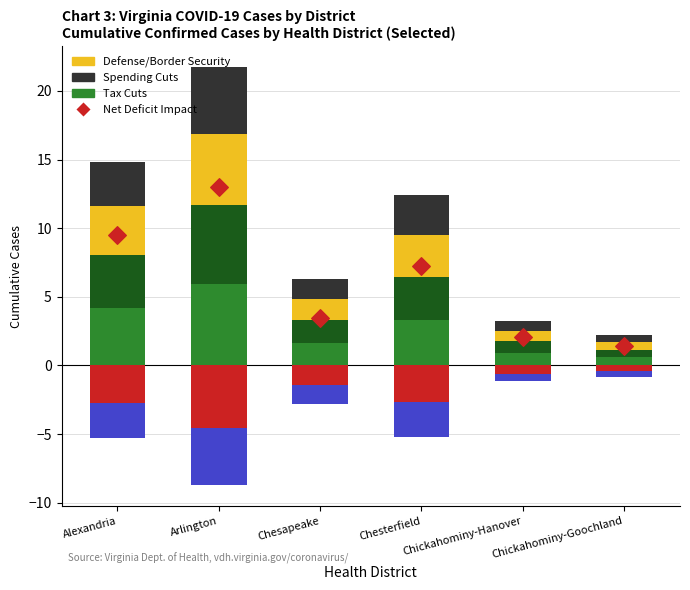

At which category is the sum across all series the highest?

Arlington